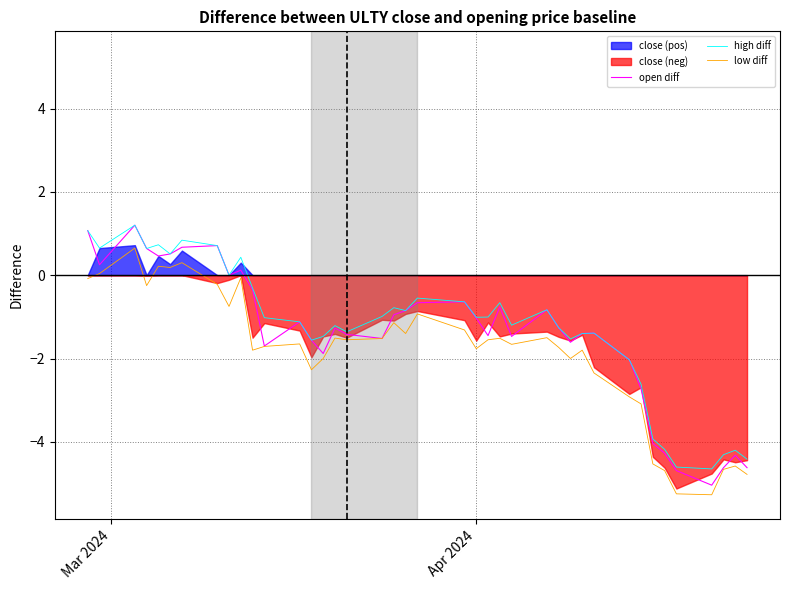

What is the minimum value for open diff?

-5.0